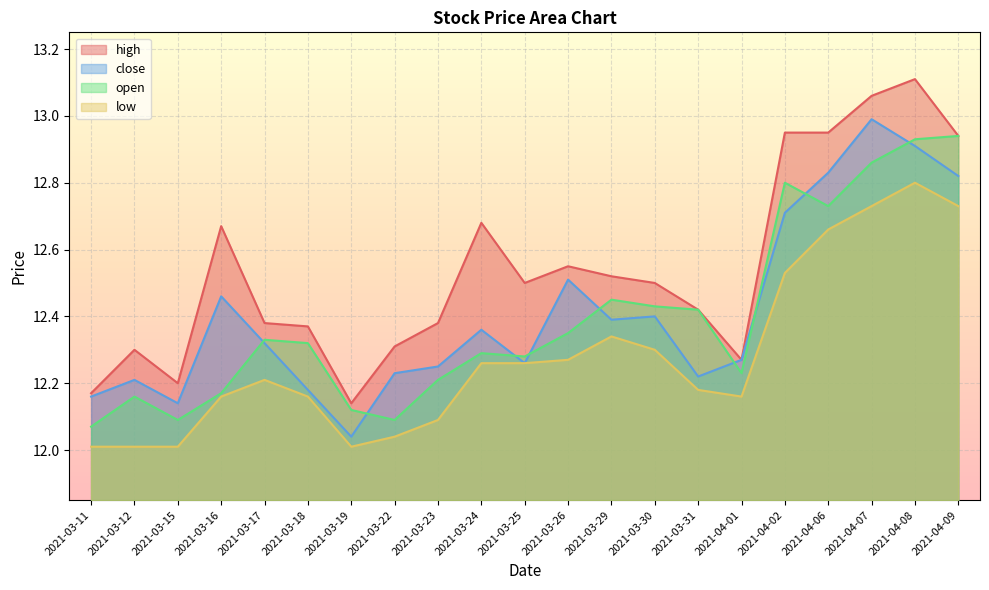

Which category has the highest value in the open series?

2021-04-09